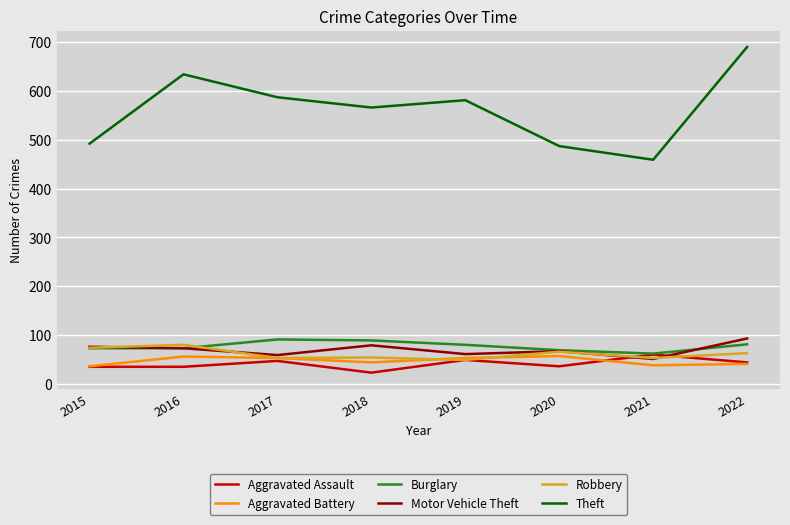

What is the difference between the highest and lowest values at 2019?

532